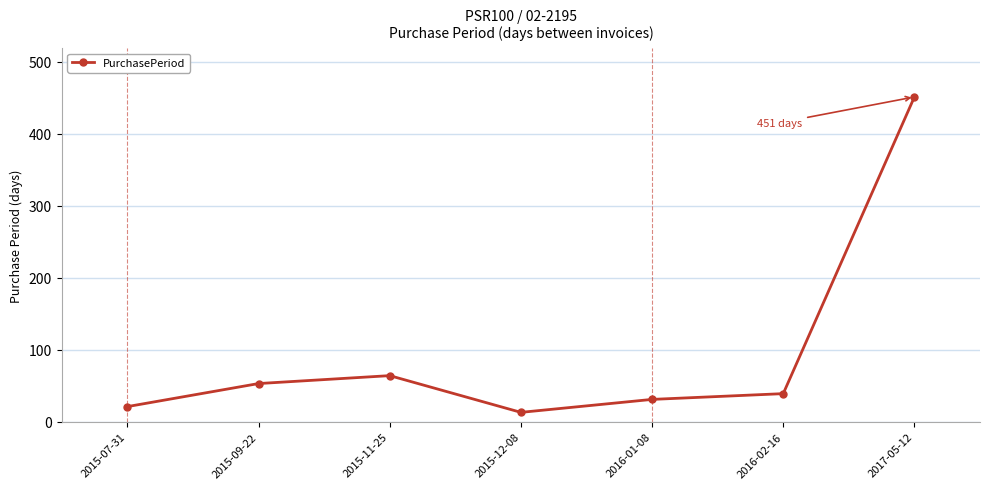

Between 2017-05-12 and 2016-01-08, which is larger?

2017-05-12